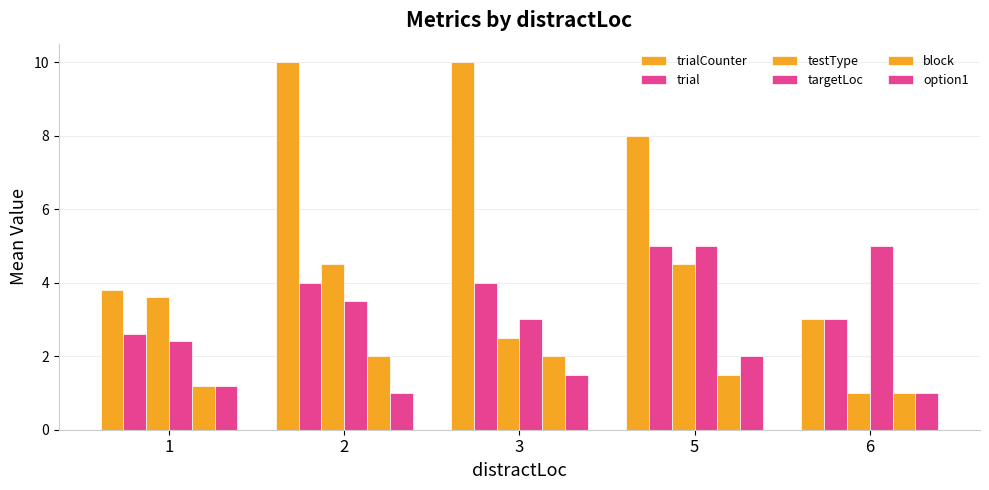

Does the chart contain any negative values?

No